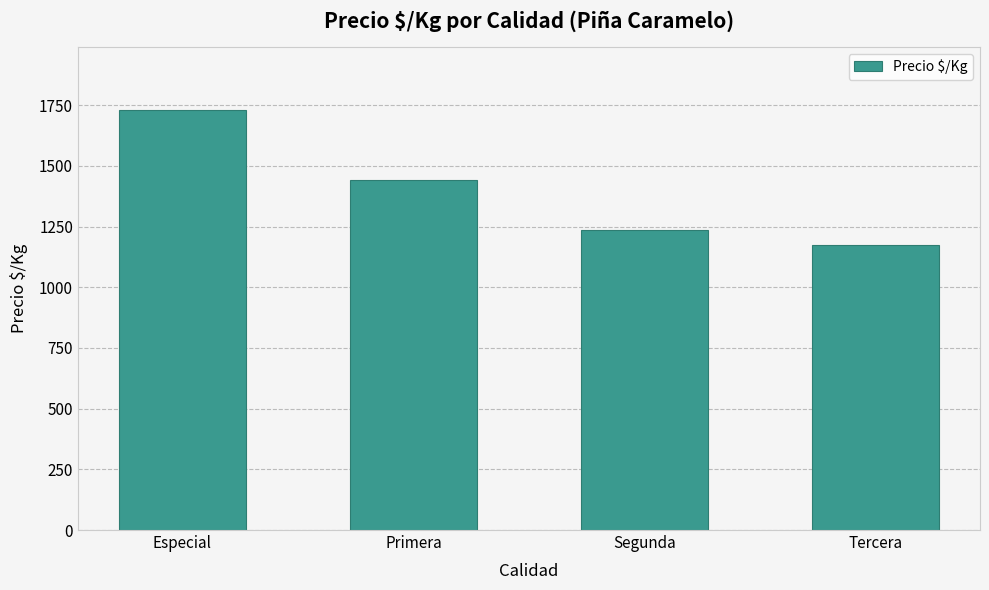

True or false: the data shows 1136 at Especial.

False